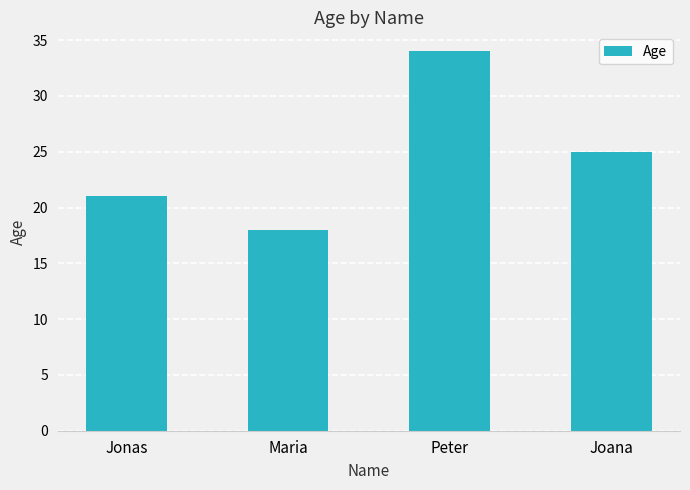

True or false: the data shows 11 at Jonas.

False